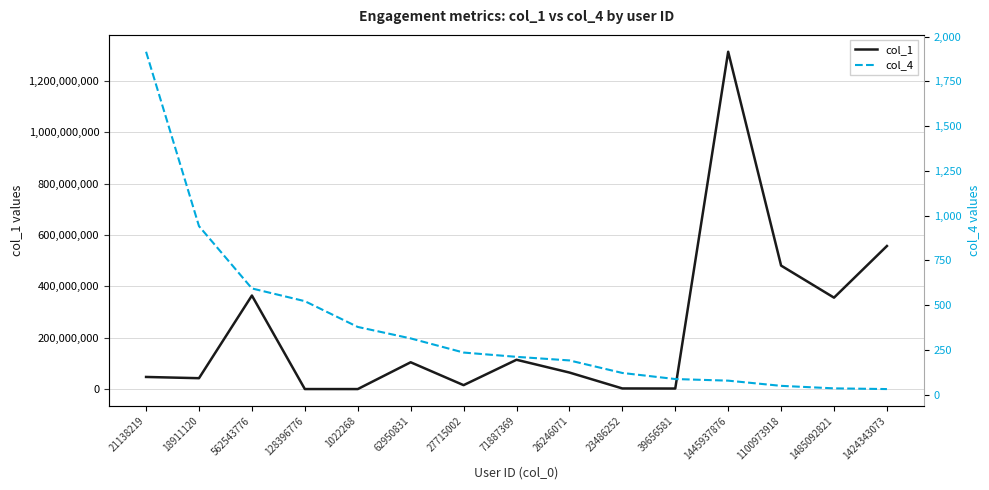

Read the col_4 value at 71887369, to the nearest 10.

210